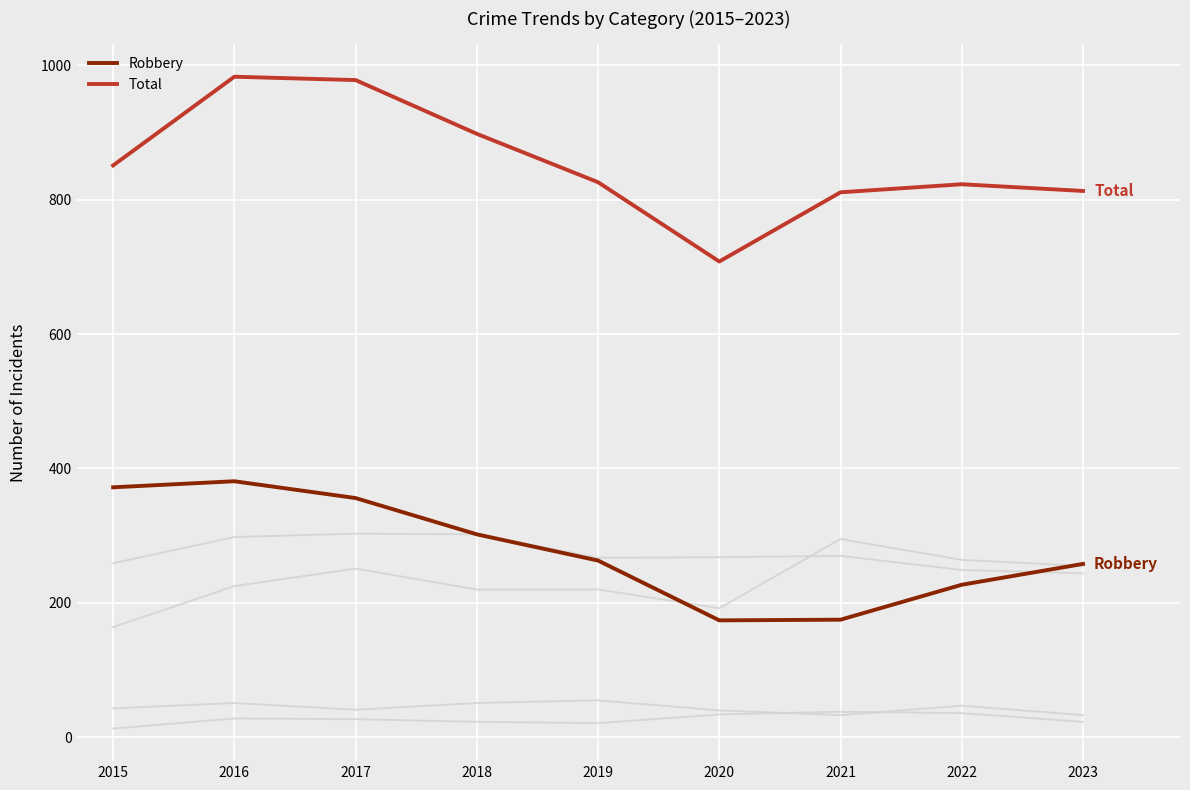

Which has a higher value, 2016 or 2020?

2016